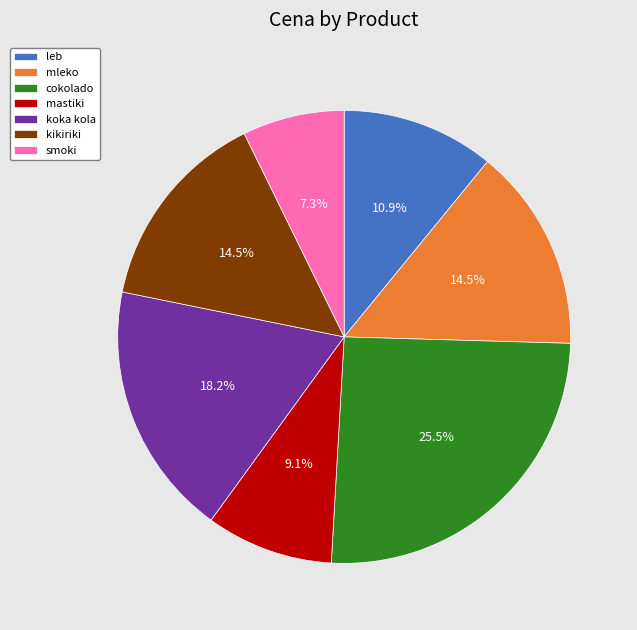

The kikiriki slice represents 29% of the pie. True or false?

False